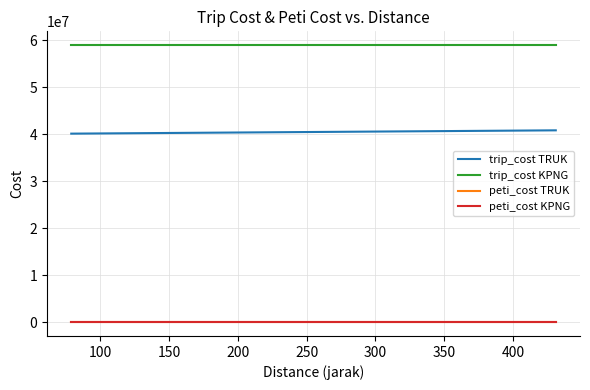

Which series has the largest total across all categories?

trip_cost KPNG